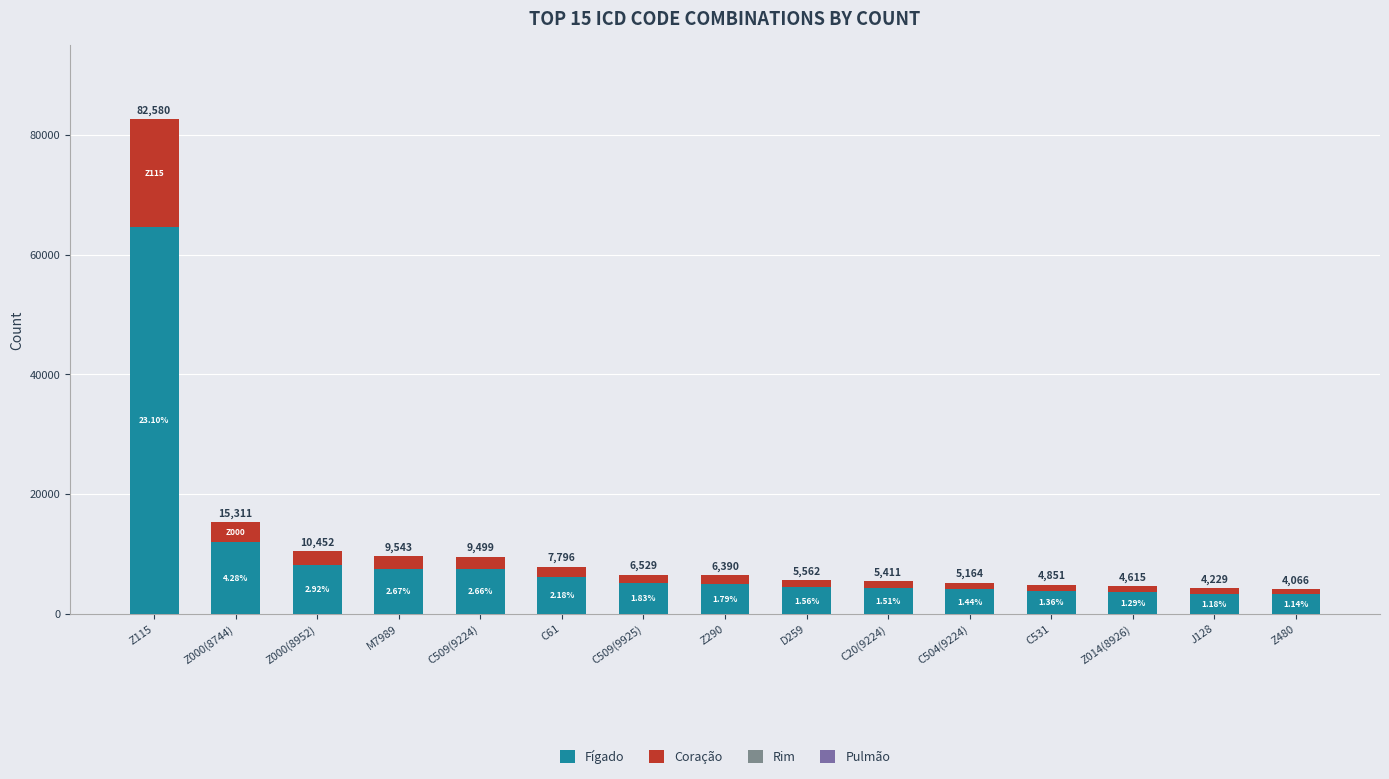

The value of Coração at C509(9224) is 2051.0. True or false?

True